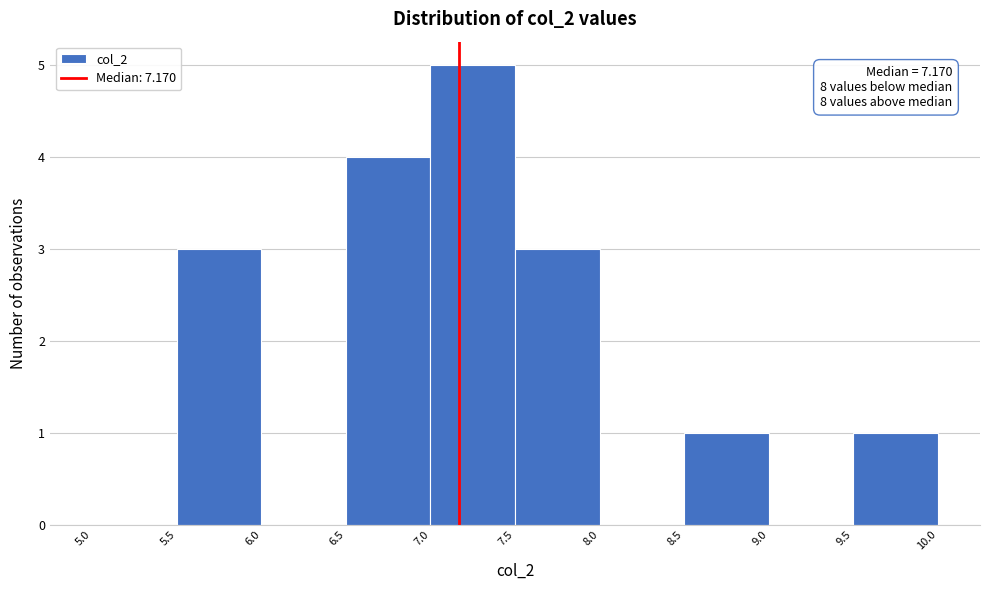

Which range on the x-axis has the tallest bar?

7.0 to 7.5